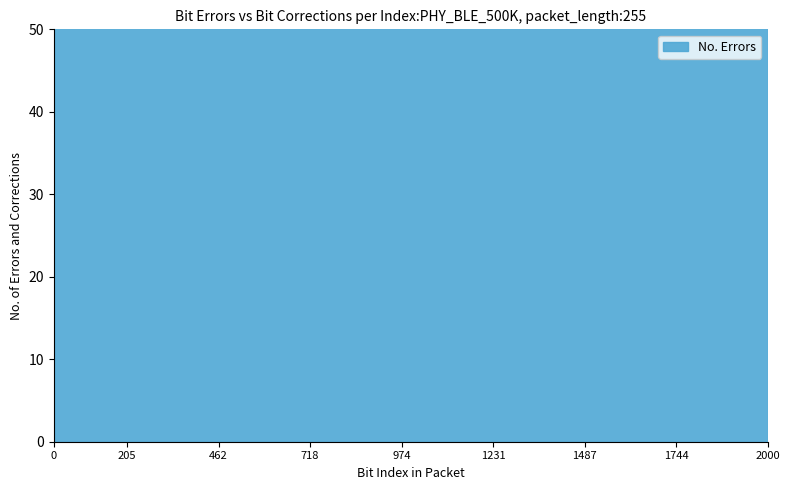

What is the sum of all values?

25455